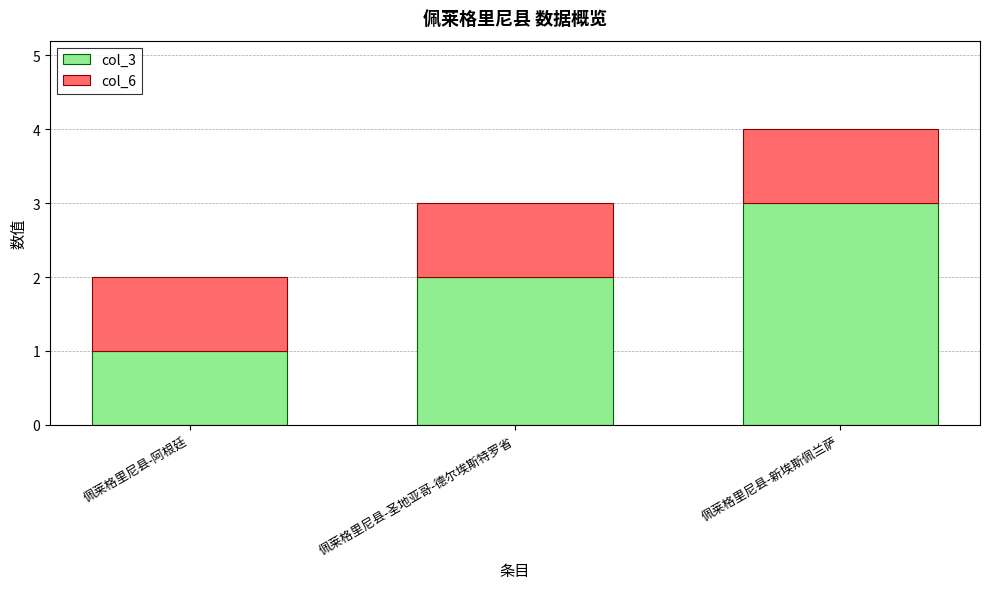

At which category is the sum across all series the highest?

佩莱格里尼县-新埃斯佩兰萨